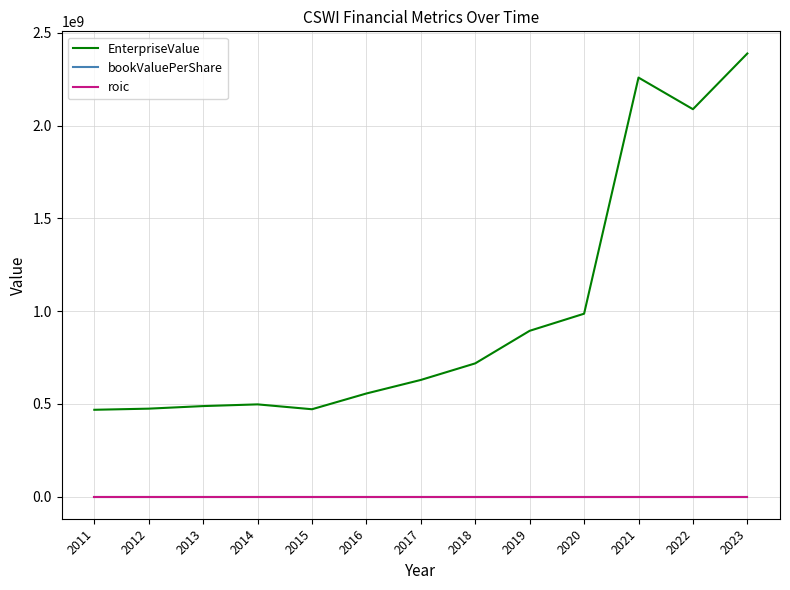

What is the minimum value for EnterpriseValue?

468000000.0